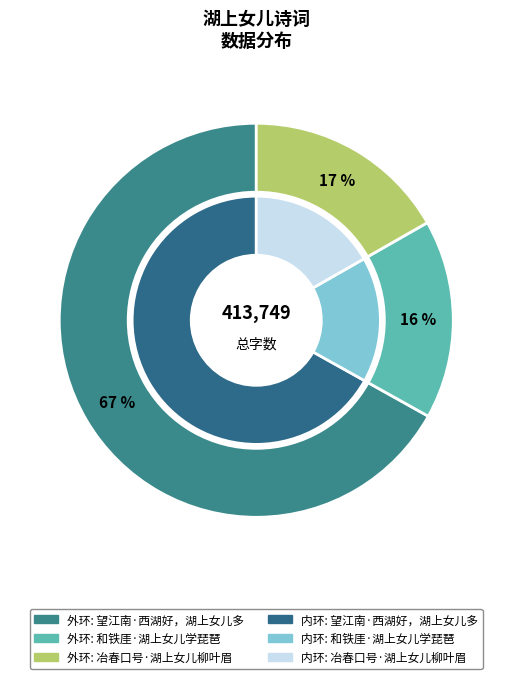

To the nearest percent, what is the combined percentage of 冶春口号·湖上女儿柳叶眉 and 和铁厓·湖上女儿学琵琶?

33%